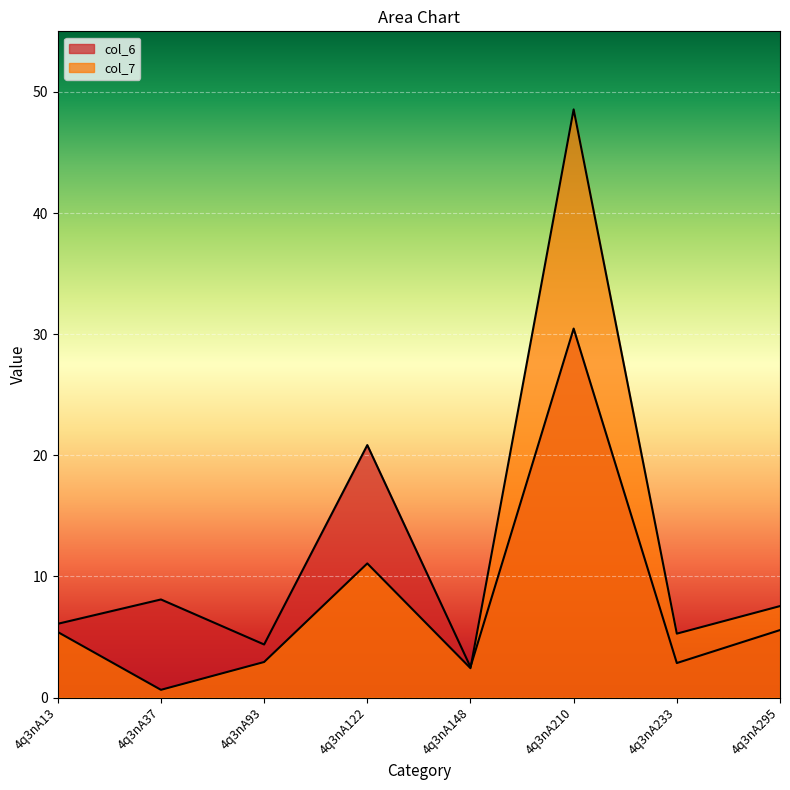

What is the sum of all col_7 values?

83.8